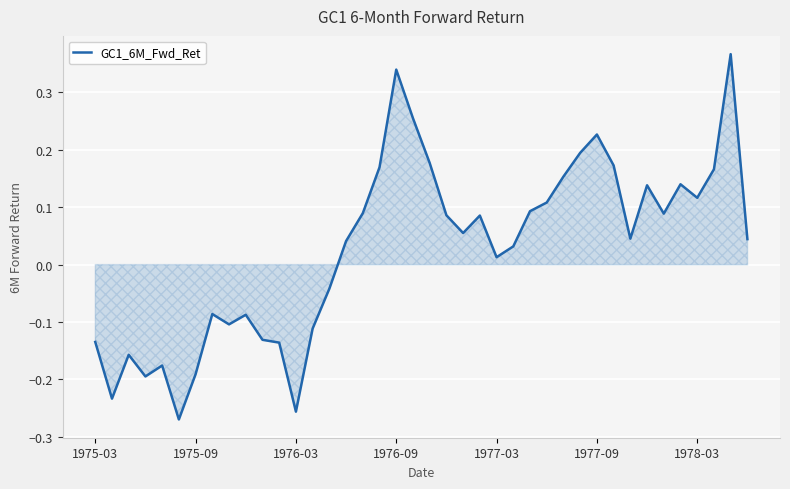

Does the chart have visible grid lines?

Yes